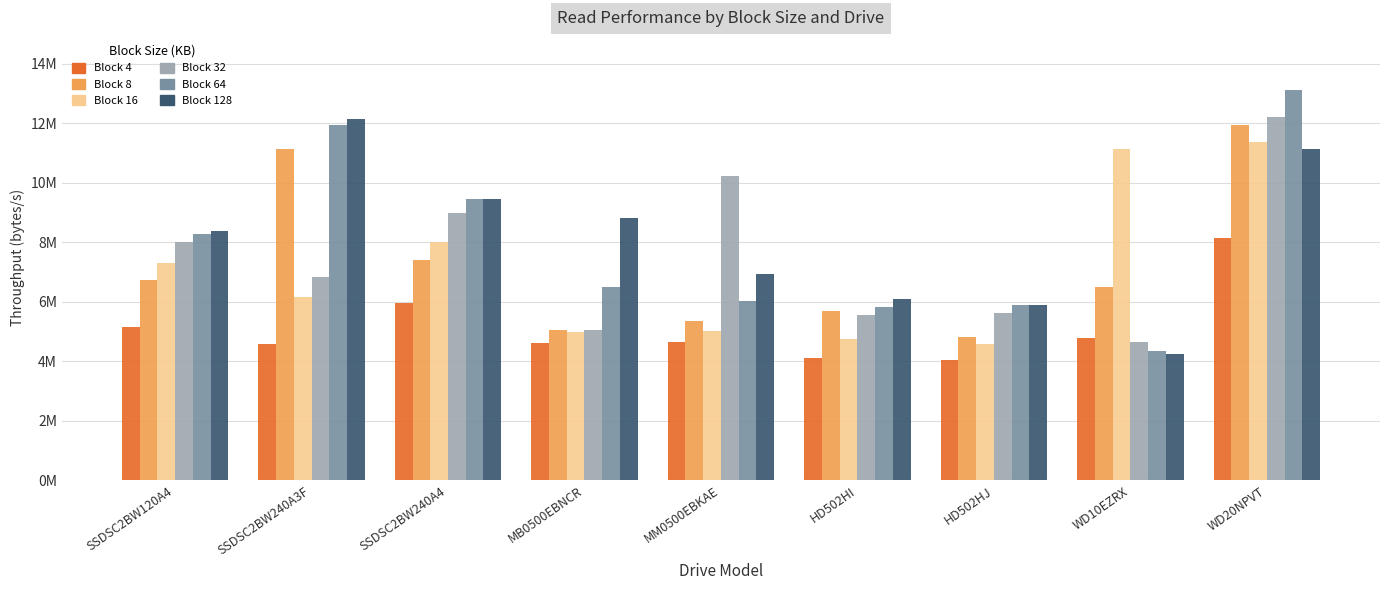

What is the total value across all series at MM0500EBKAE?

38200464